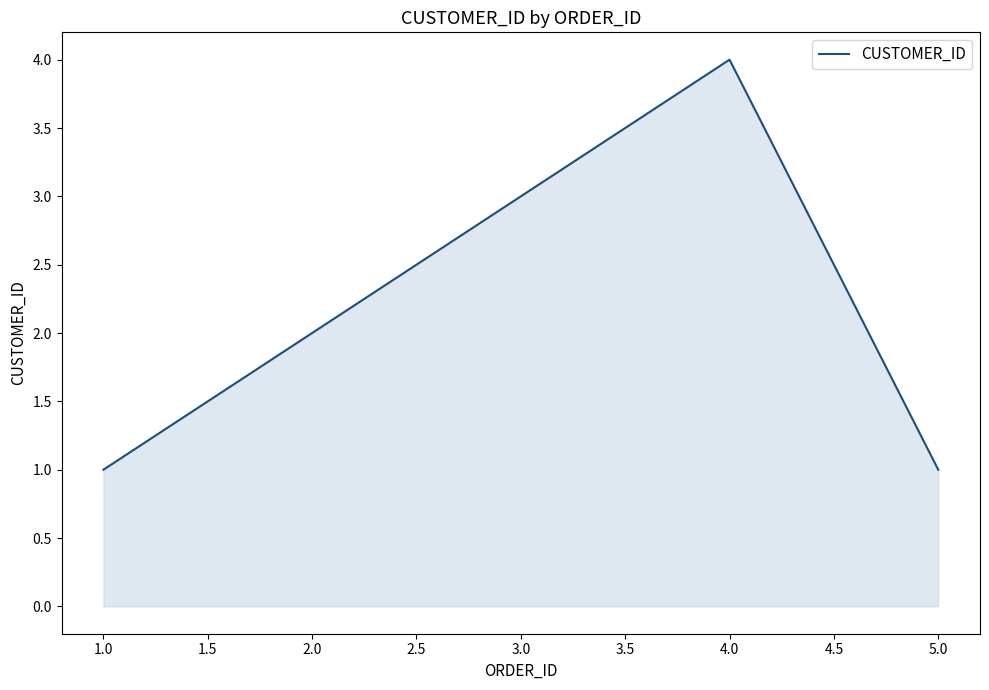

What position from the left is 5.0?

5